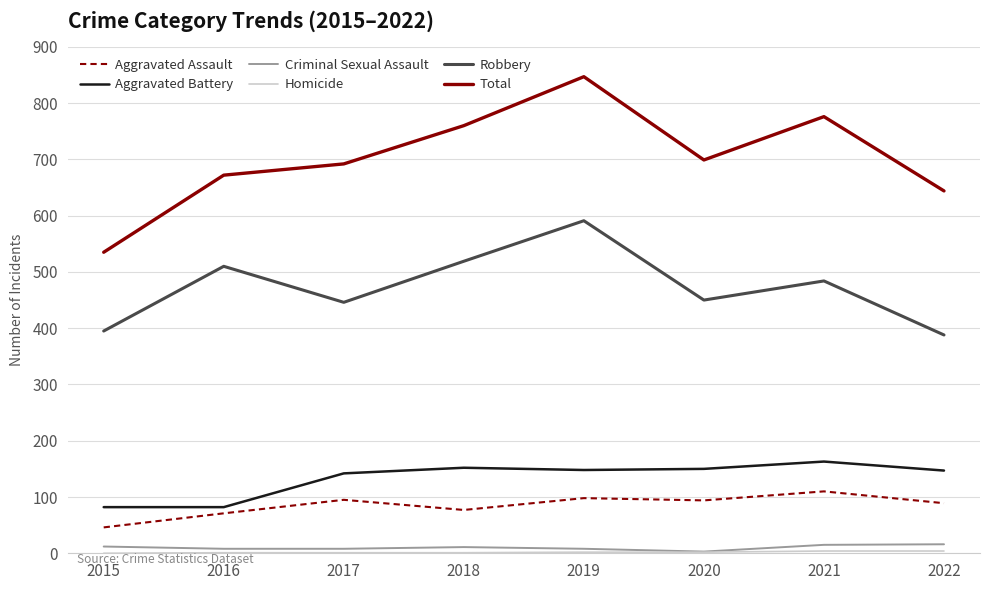

True or false: Total and Robbery cross at least once.

False